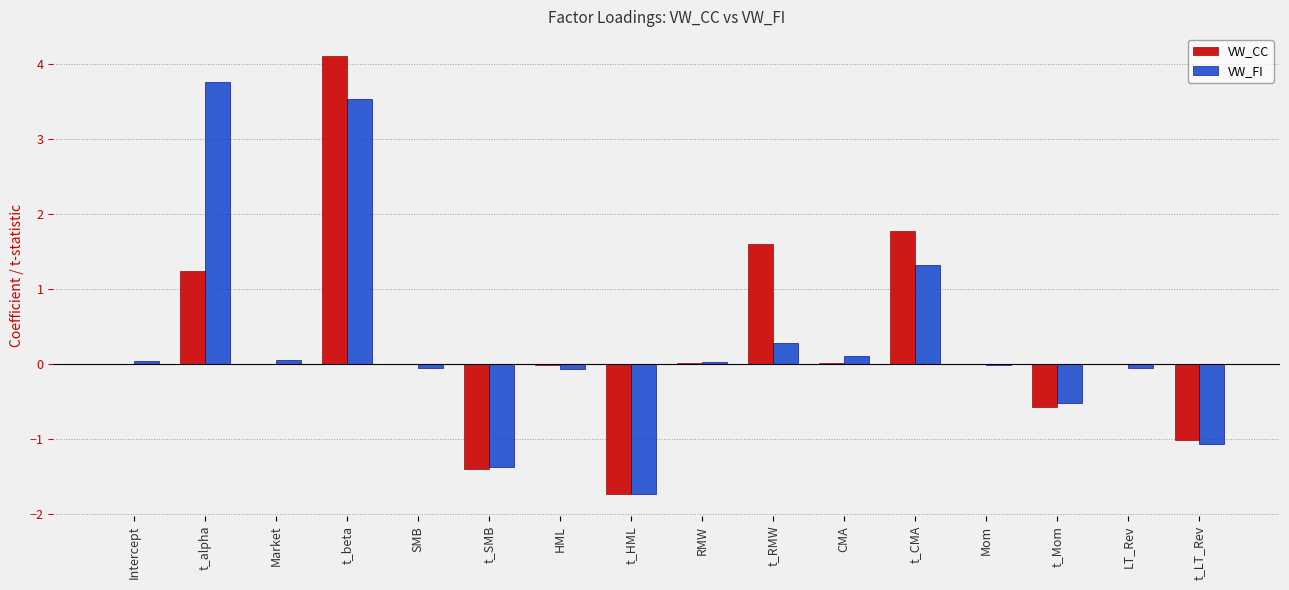

How many categories are shown in the chart?

16